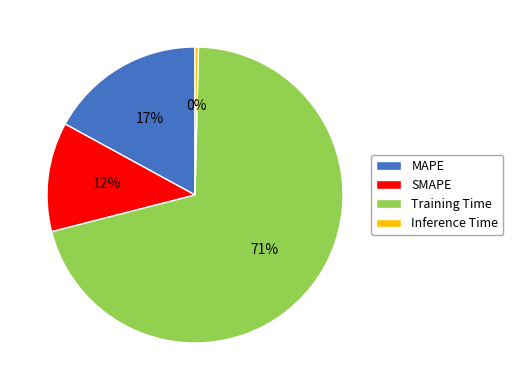

To the nearest percent, what is the average slice percentage?

25%